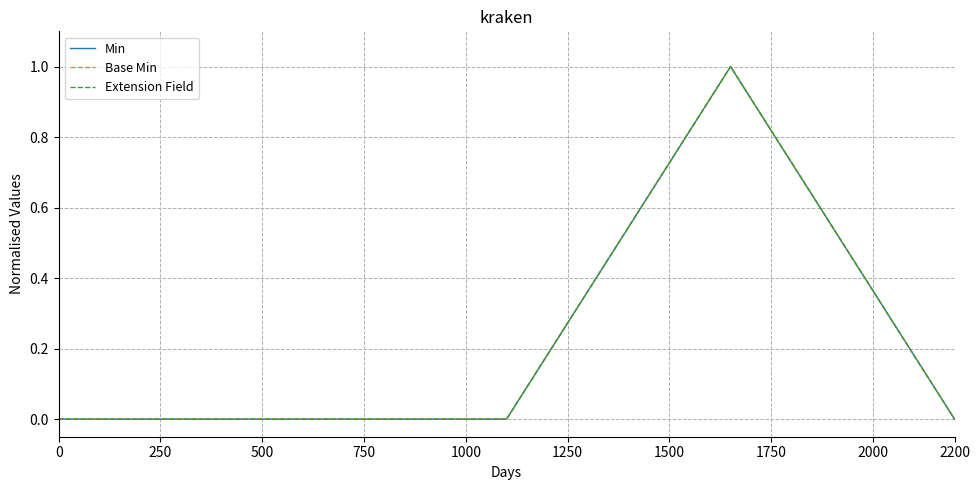

How many lines are shown in the chart?

3